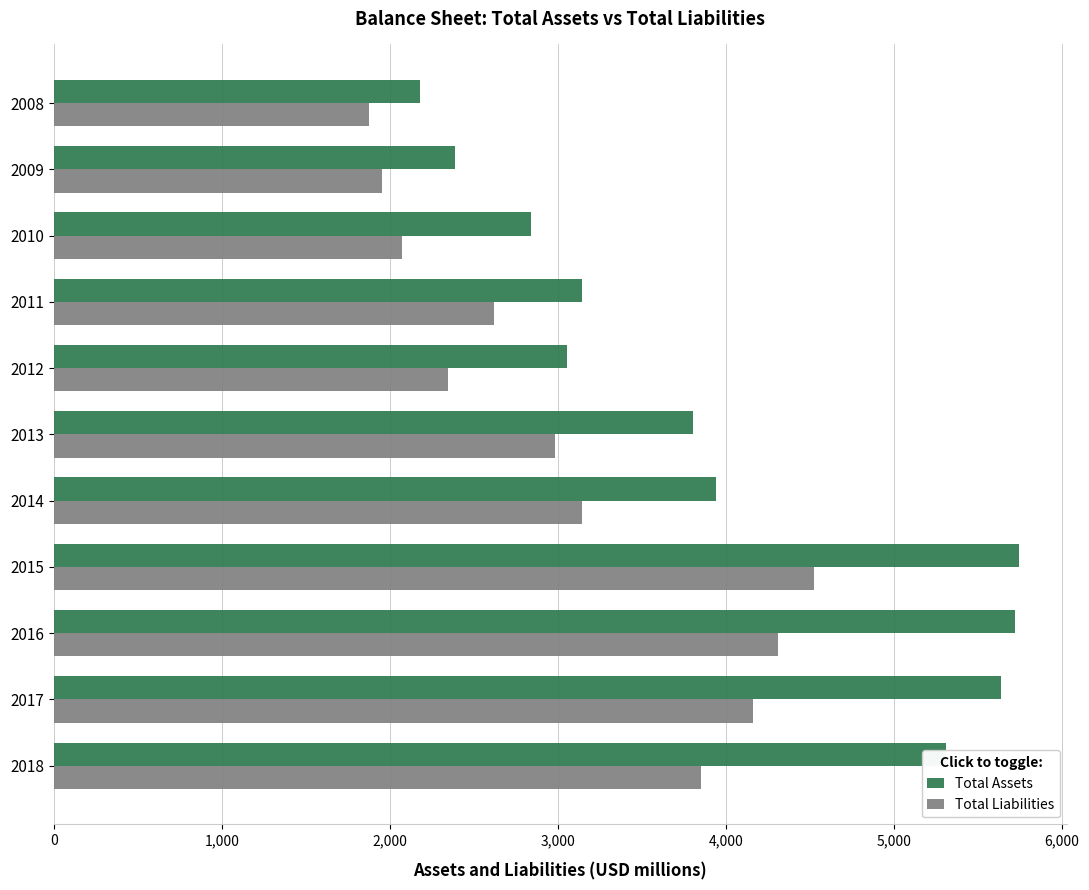

What is the smallest value displayed?

1878